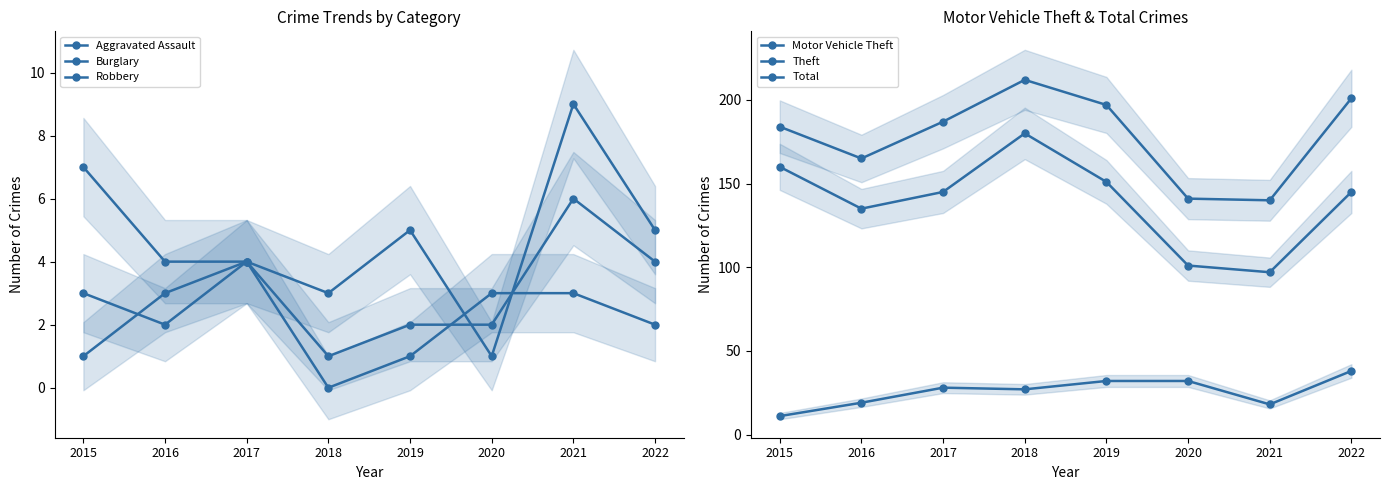

At which category is the sum across all series the highest?

2018